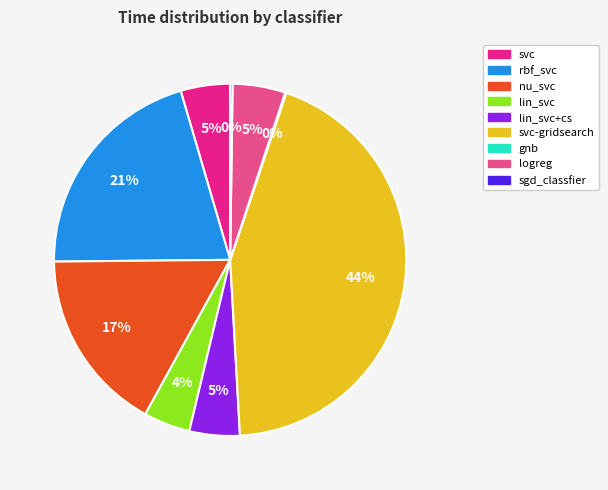

To the nearest percent, what is the difference between the largest and smallest slice percentages?

44%